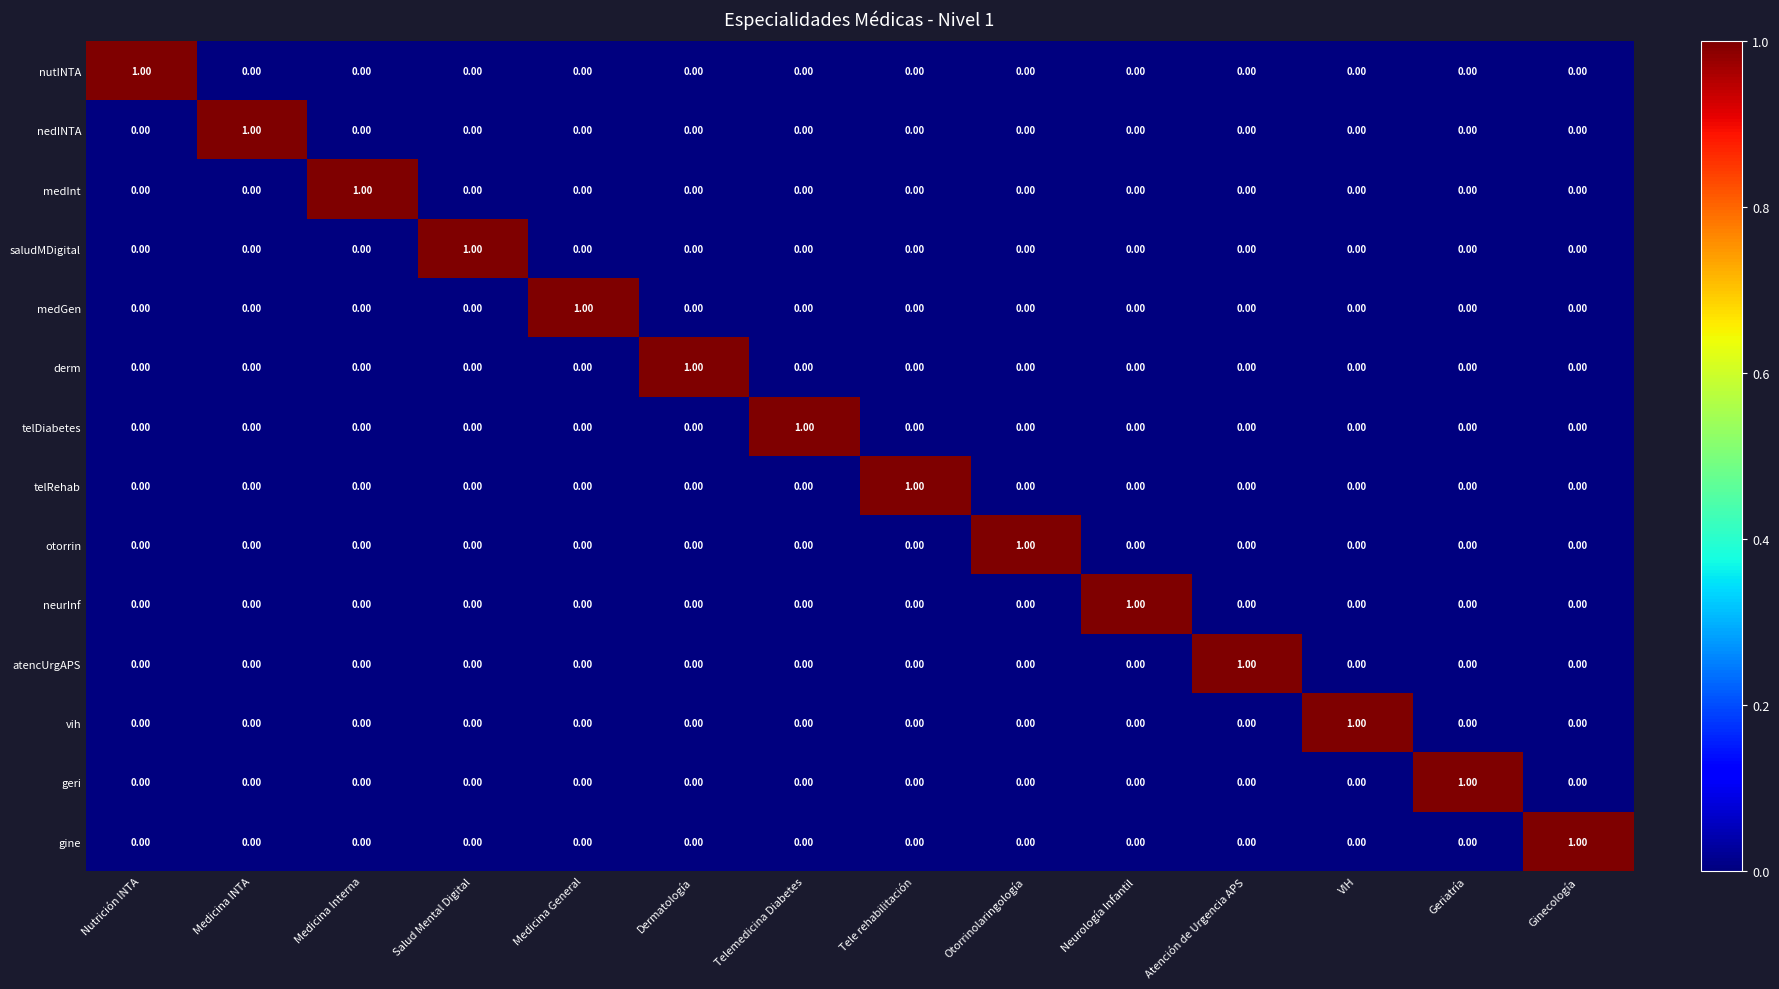

How many values in vih are above zero?

1